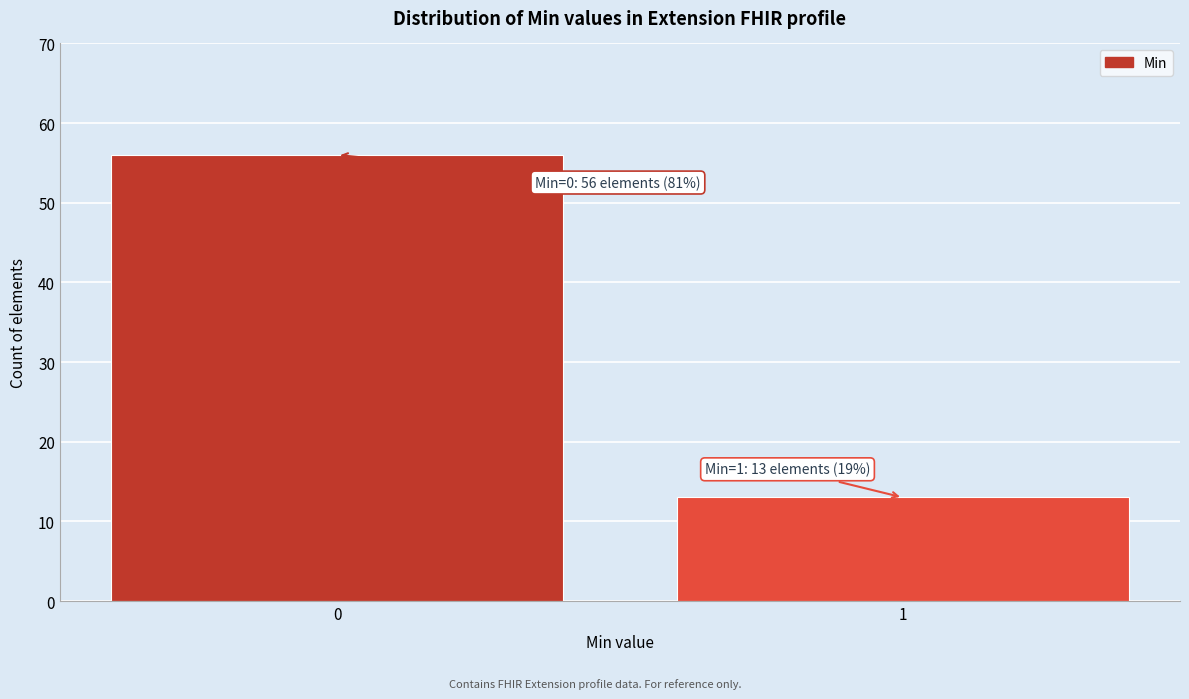

Reading left to right, extract all data points from this chart.

0=56	1=13